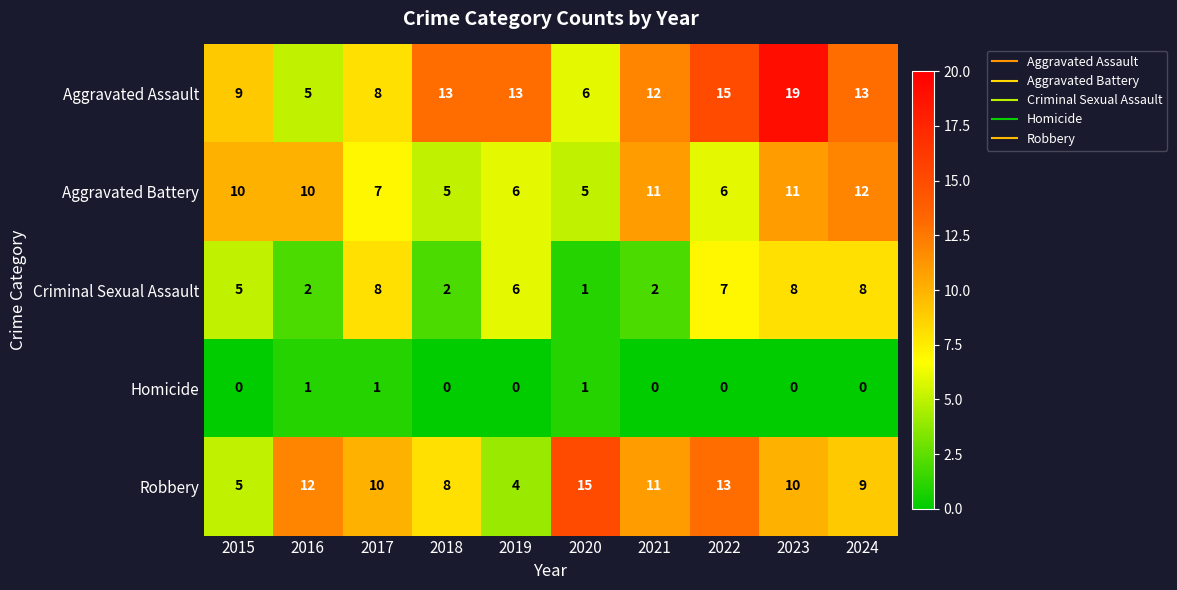

Which series has the largest total across all categories?

Aggravated Assault